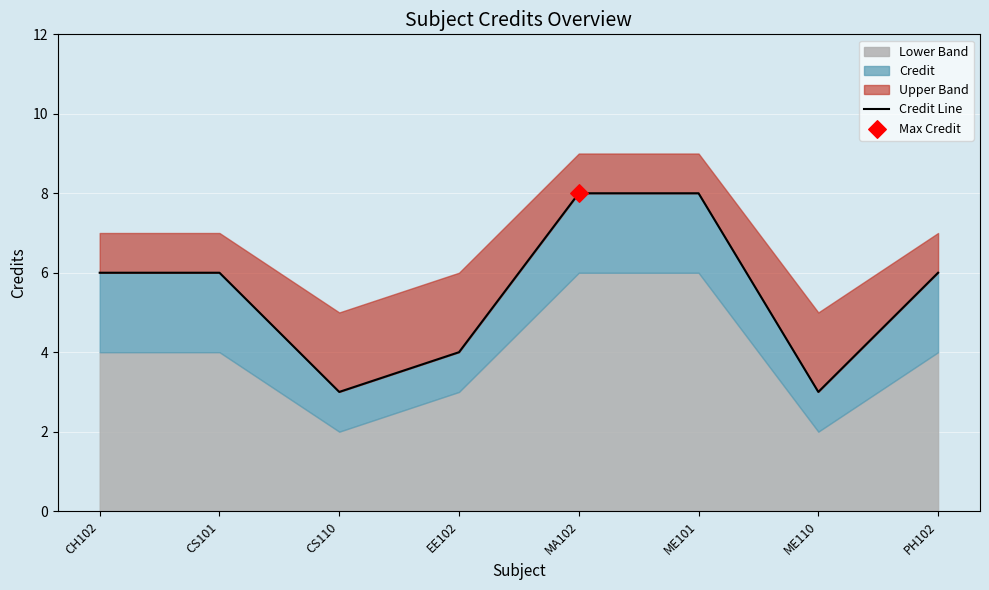

What is the ratio of the value at ME110 to the value at CH102?

0.5